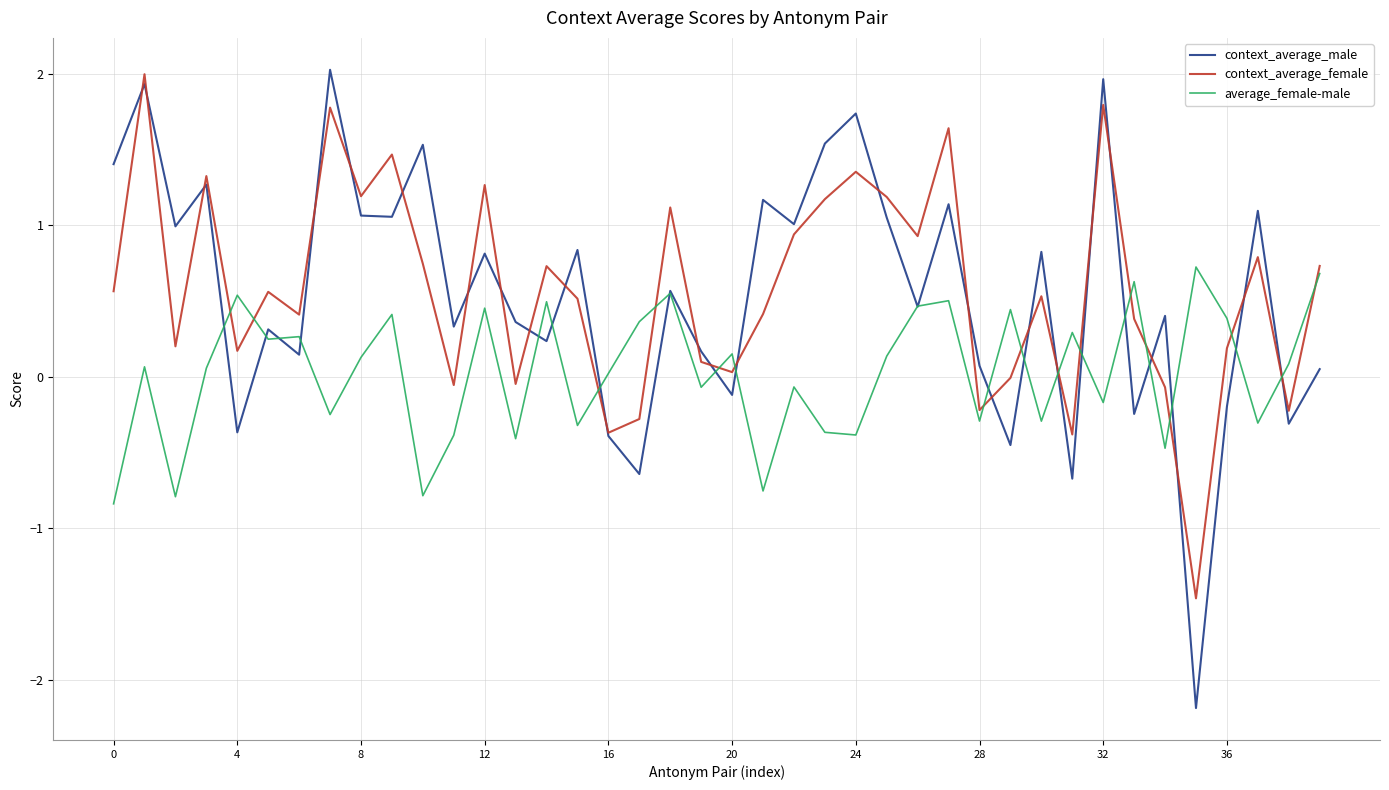

How many values in the average_female-male series exceed 0?

23